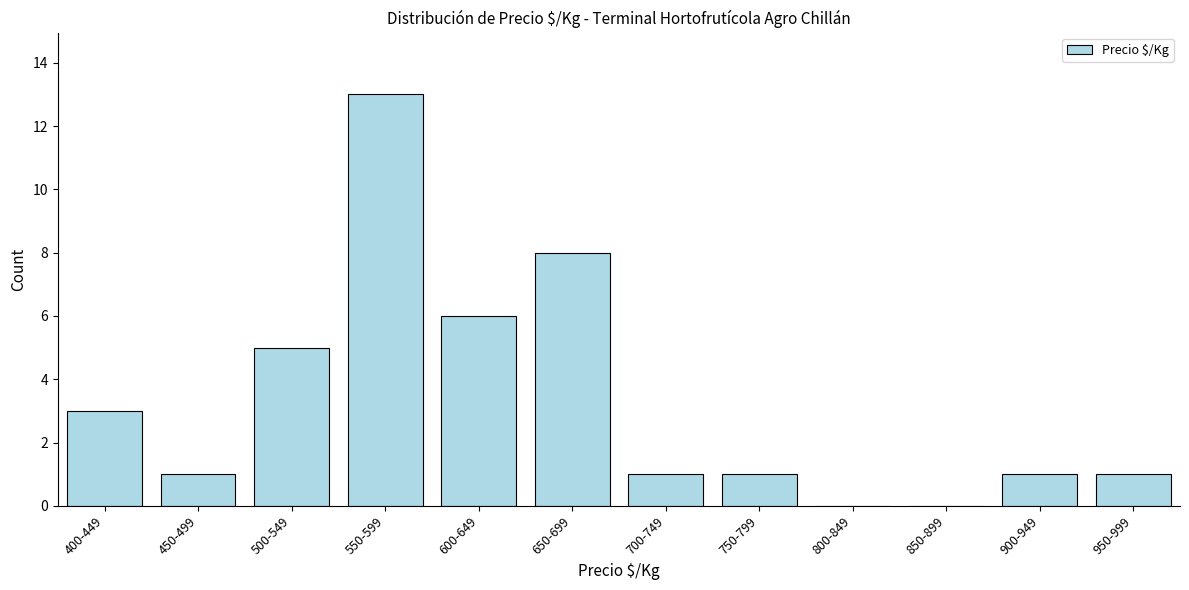

Reading left to right, transcribe all the data shown in this chart.

400-449=3	450-499=1	500-549=5	550-599=13	600-649=6	650-699=8	700-749=1	750-799=1	800-849=0	850-899=0	900-949=1	950-999=1